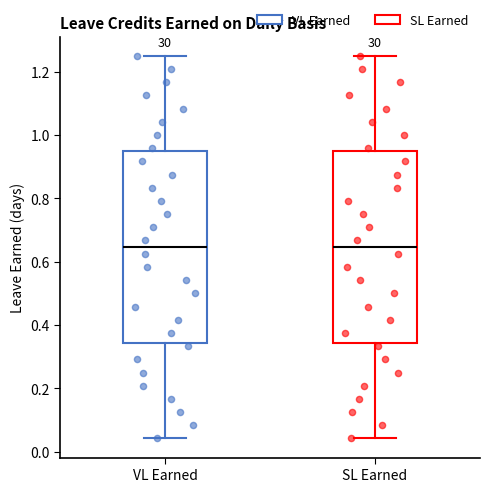

Reading left to right, transcribe this box plot: for each box, give where its median line is, the range the box spans, and where its two whiskers end, as read against the y-axis. The values are not printed on the chart, so give them approximately, as read against the axis.

VL Earned: median 0.64, box 0.34 to 0.94, whiskers 0.04 to 1.26
SL Earned: median 0.64, box 0.34 to 0.94, whiskers 0.04 to 1.26